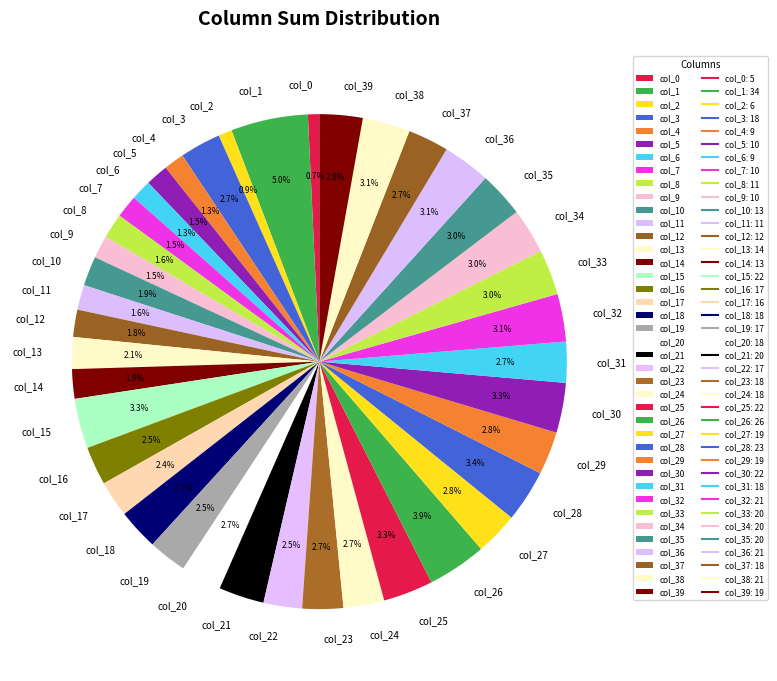

Combined, do col_11 and col_2 account for over 50%?

No